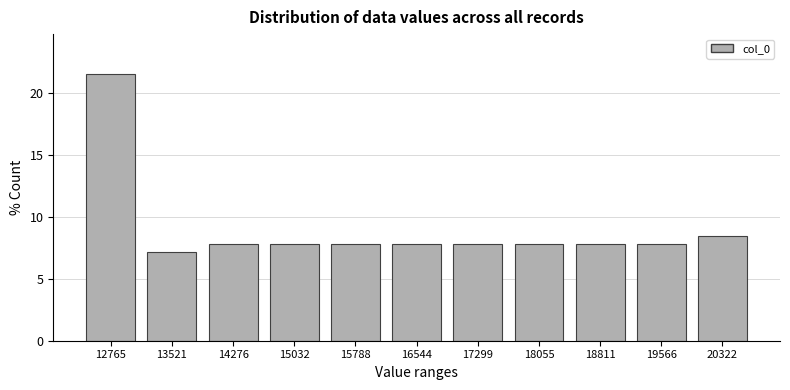

Reading left to right, list every bar in this chart as the range it spans on the x-axis followed by its height. Neither the bar edges nor the heights are printed on the chart, so give them approximately, as read against the axes.

12400 to 13100: 21.5
13100 to 13900: 7.0
13900 to 14700: 8.0
14700 to 15400: 8.0
15400 to 16200: 8.0
16200 to 16900: 8.0
16900 to 17700: 8.0
17700 to 18400: 8.0
18400 to 19200: 8.0
19200 to 19900: 8.0
19900 to 20700: 8.5